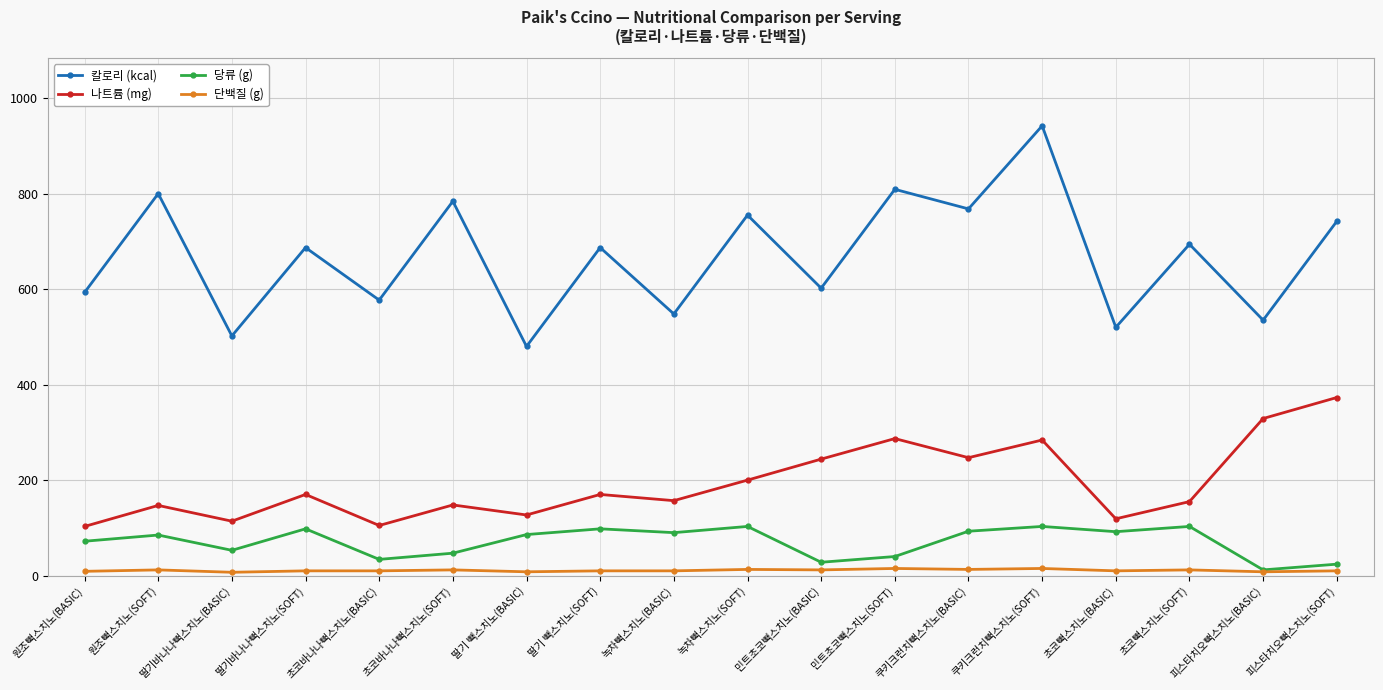

What is the label of the 16th point from the right?

딸기바나나빽스치노(BASIC)